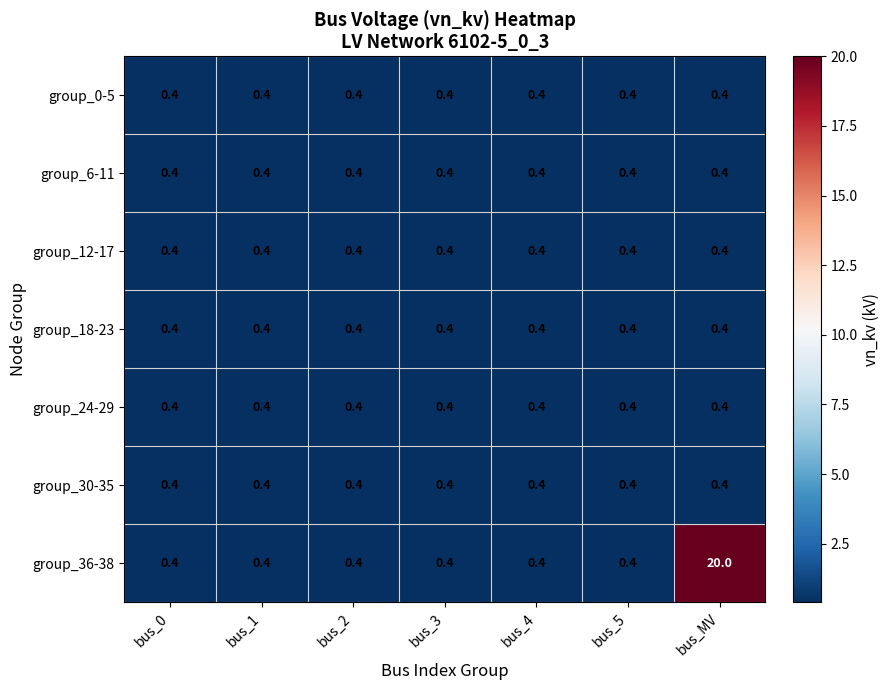

Is it true that group_6-11 equals 0.4 at bus_5?

True